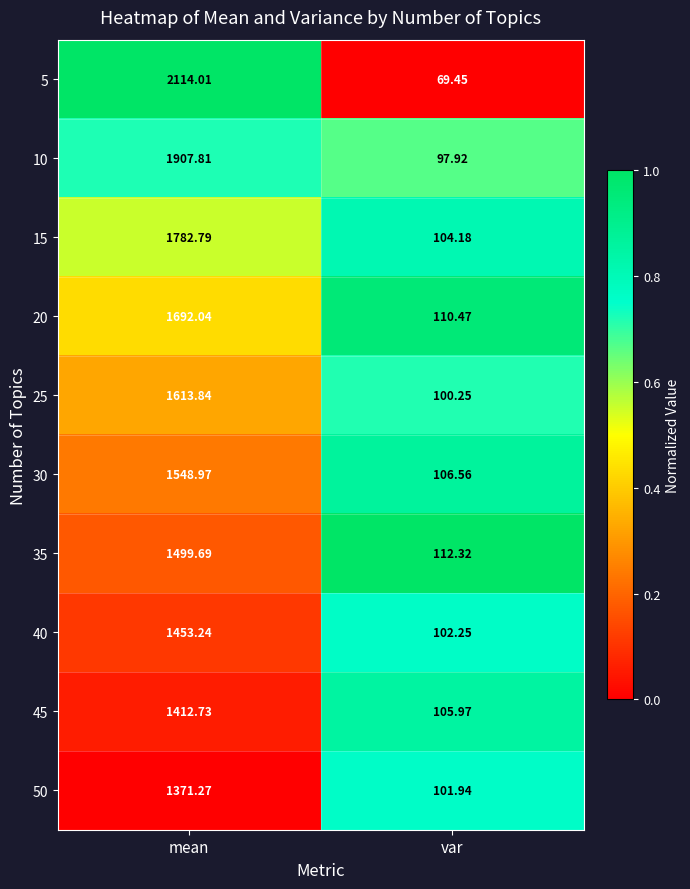

Which category has the highest value in the 30 series?

mean